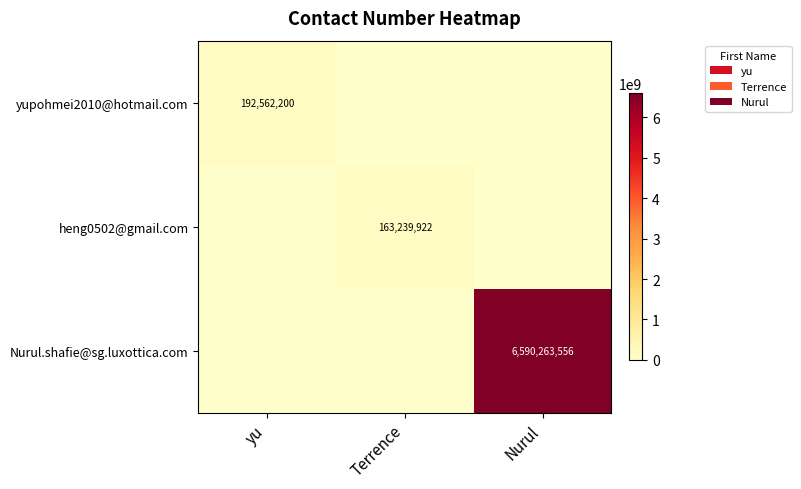

The yupohmei2010@hotmail.com series shows 192562200 at yu. True or false?

True